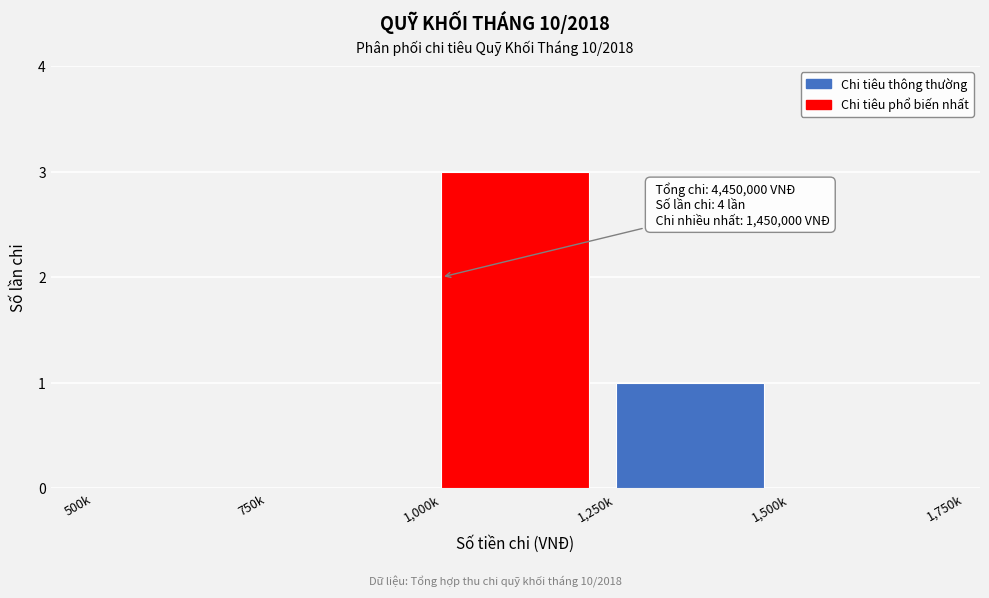

Reading right to left, list all the values displayed in this chart.

1,500k=0	1,250k=1	1,000k=3	750k=0	500k=0